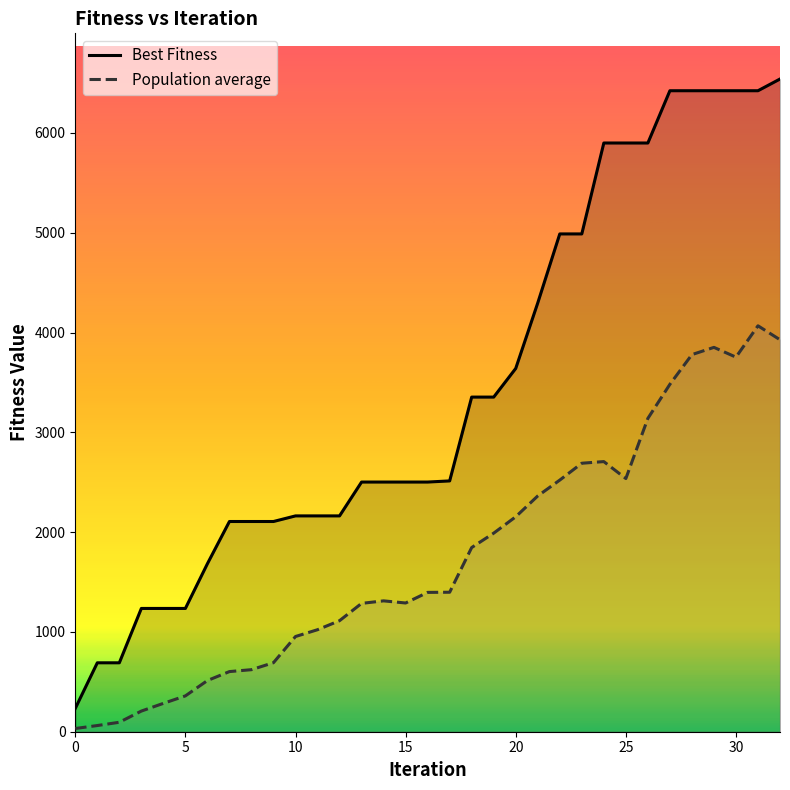

Which series has the largest total across all categories?

Best Fitness